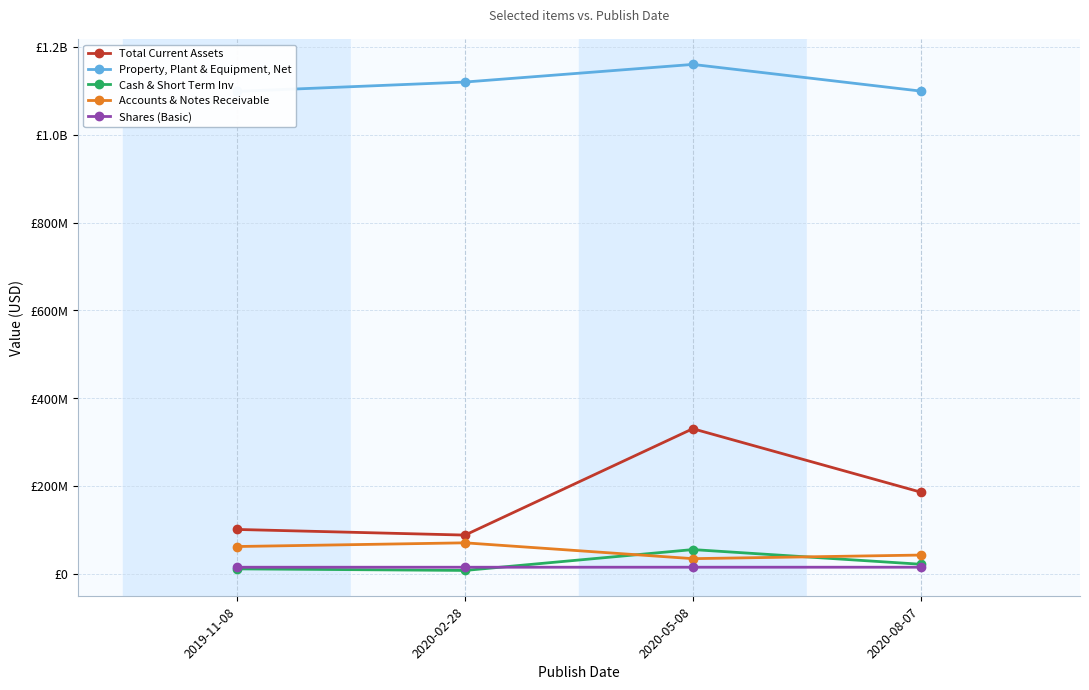

True or false: Shares (Basic) has a value of 15126000 at 2020-02-28.

True